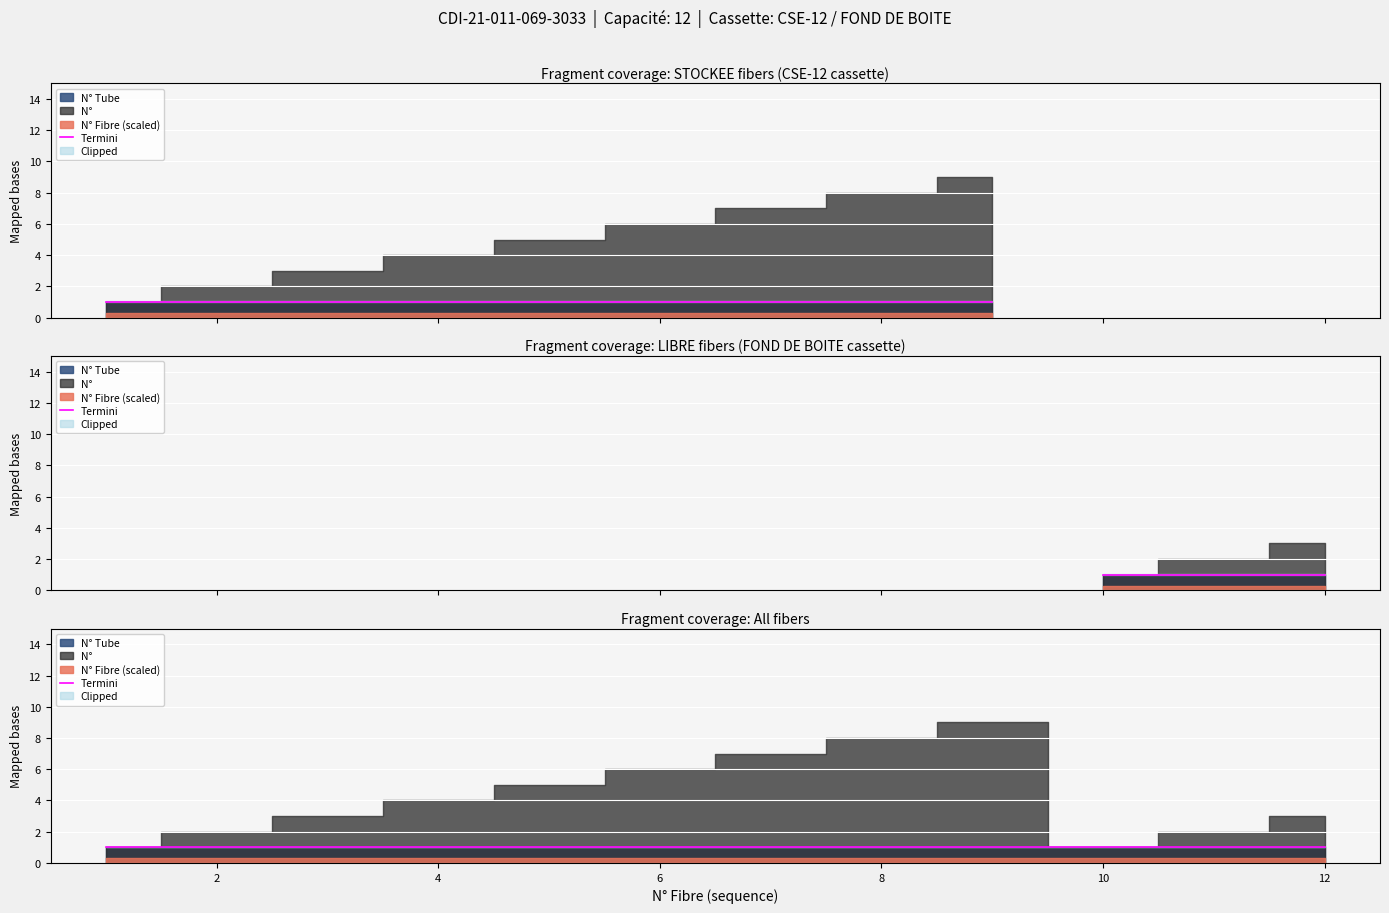

At which label does N° reach its minimum?

1